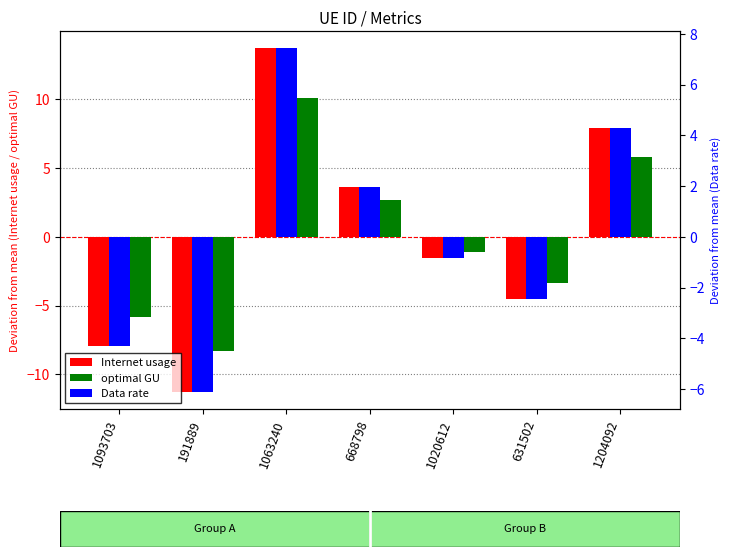

What is the difference between the maximum and minimum values in the optimal GU series?

18.4